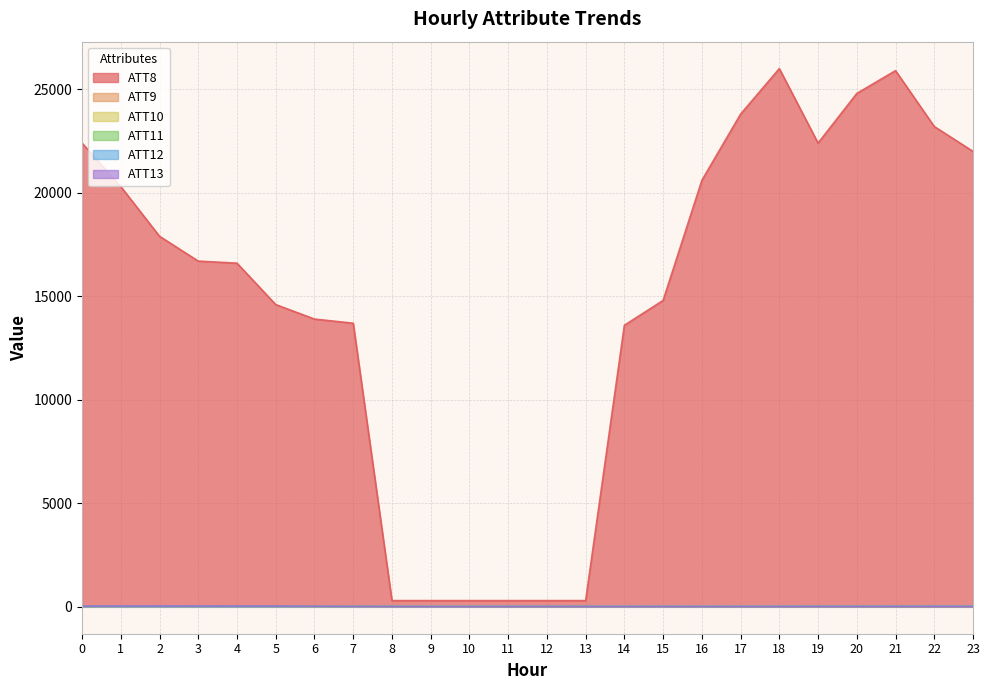

What is the maximum value for ATT10?

24.6